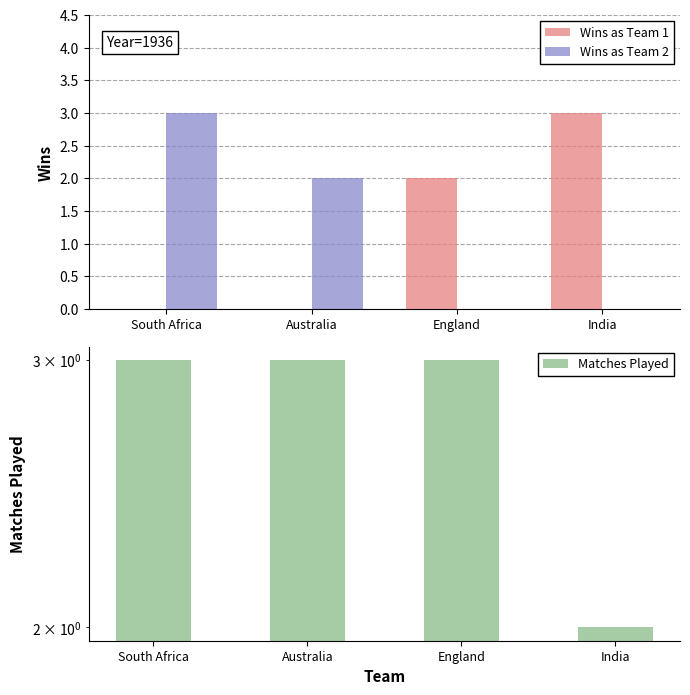

What is the difference between the highest and lowest values at India?

3